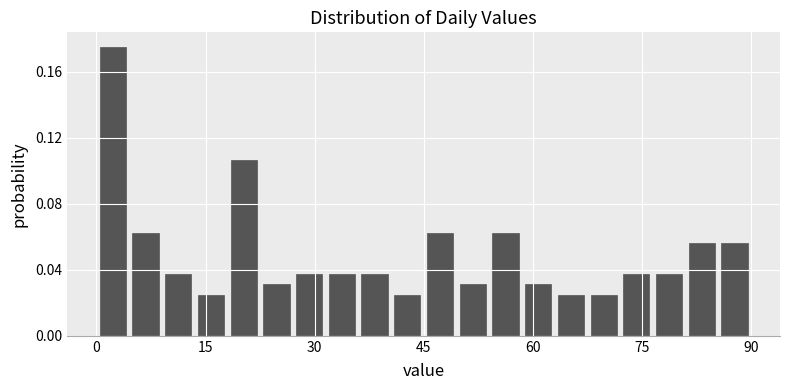

Around what value on the x-axis is the tallest bar? Give the approximate position of its centre, as read against the axis.

2